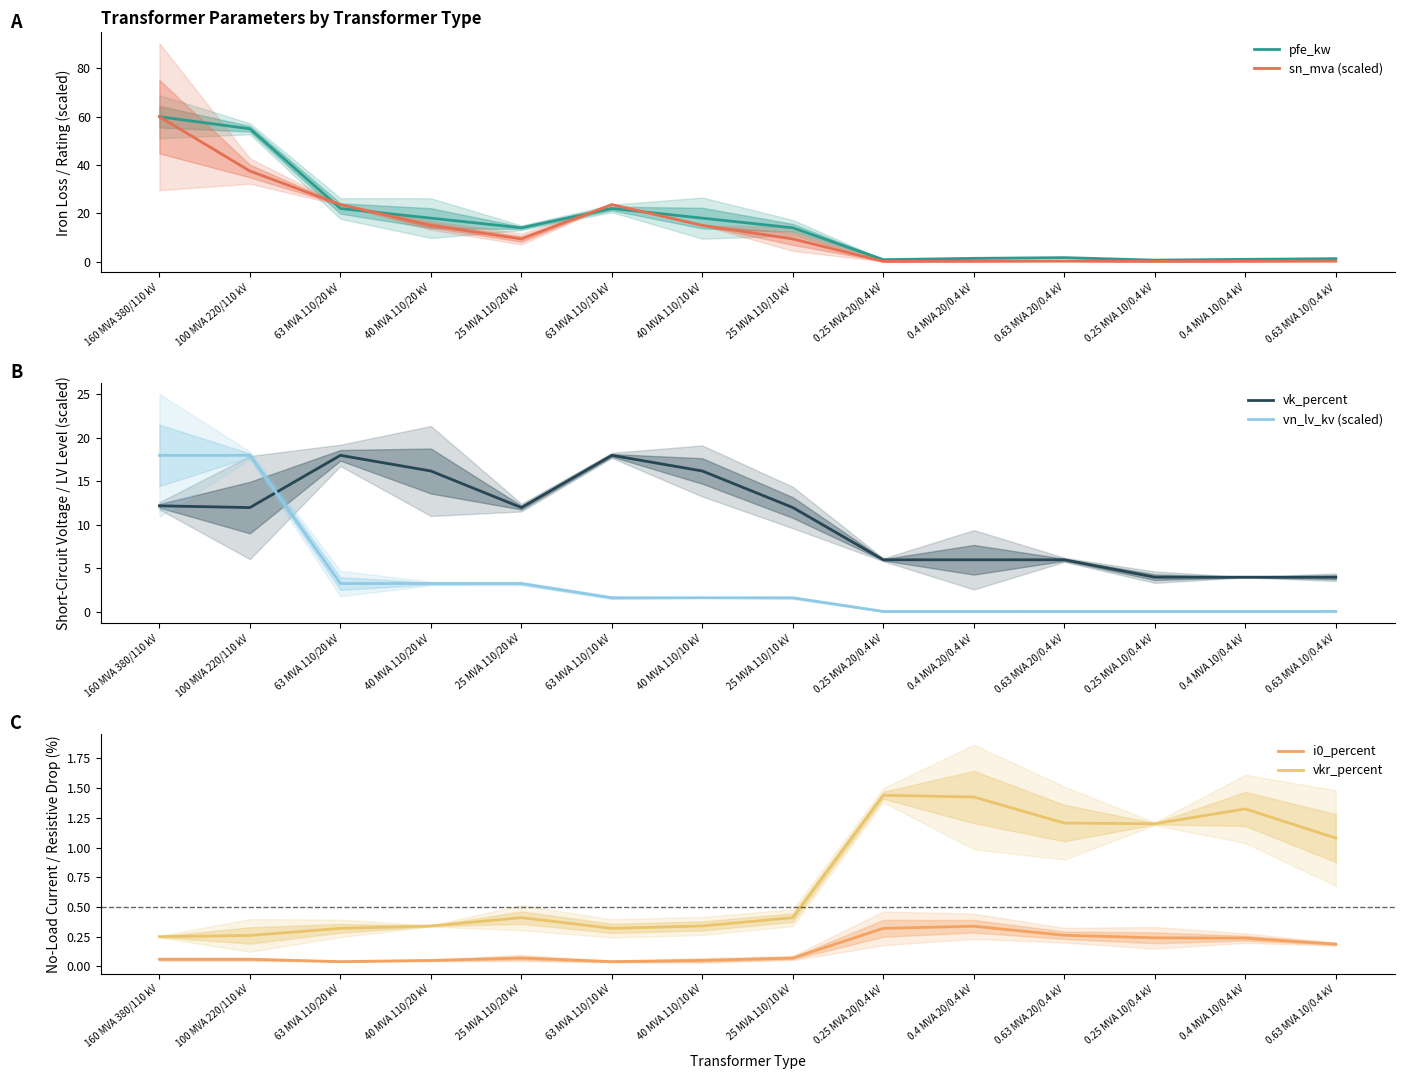

Which has a higher value, 100 MVA 220/110 kV or 25 MVA 110/20 kV?

100 MVA 220/110 kV